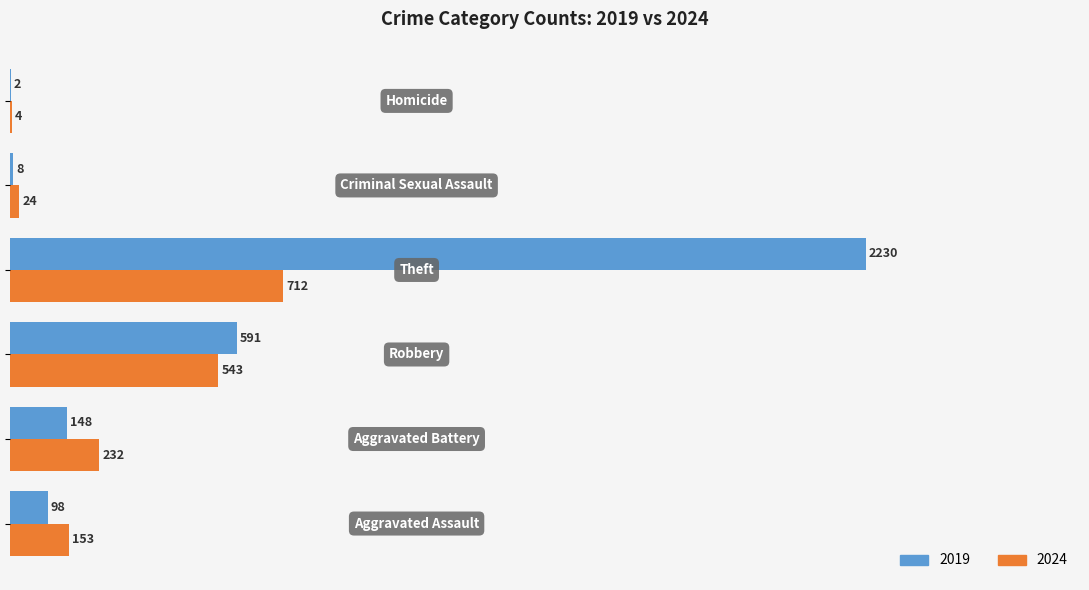

Which series has the largest total across all categories?

2019